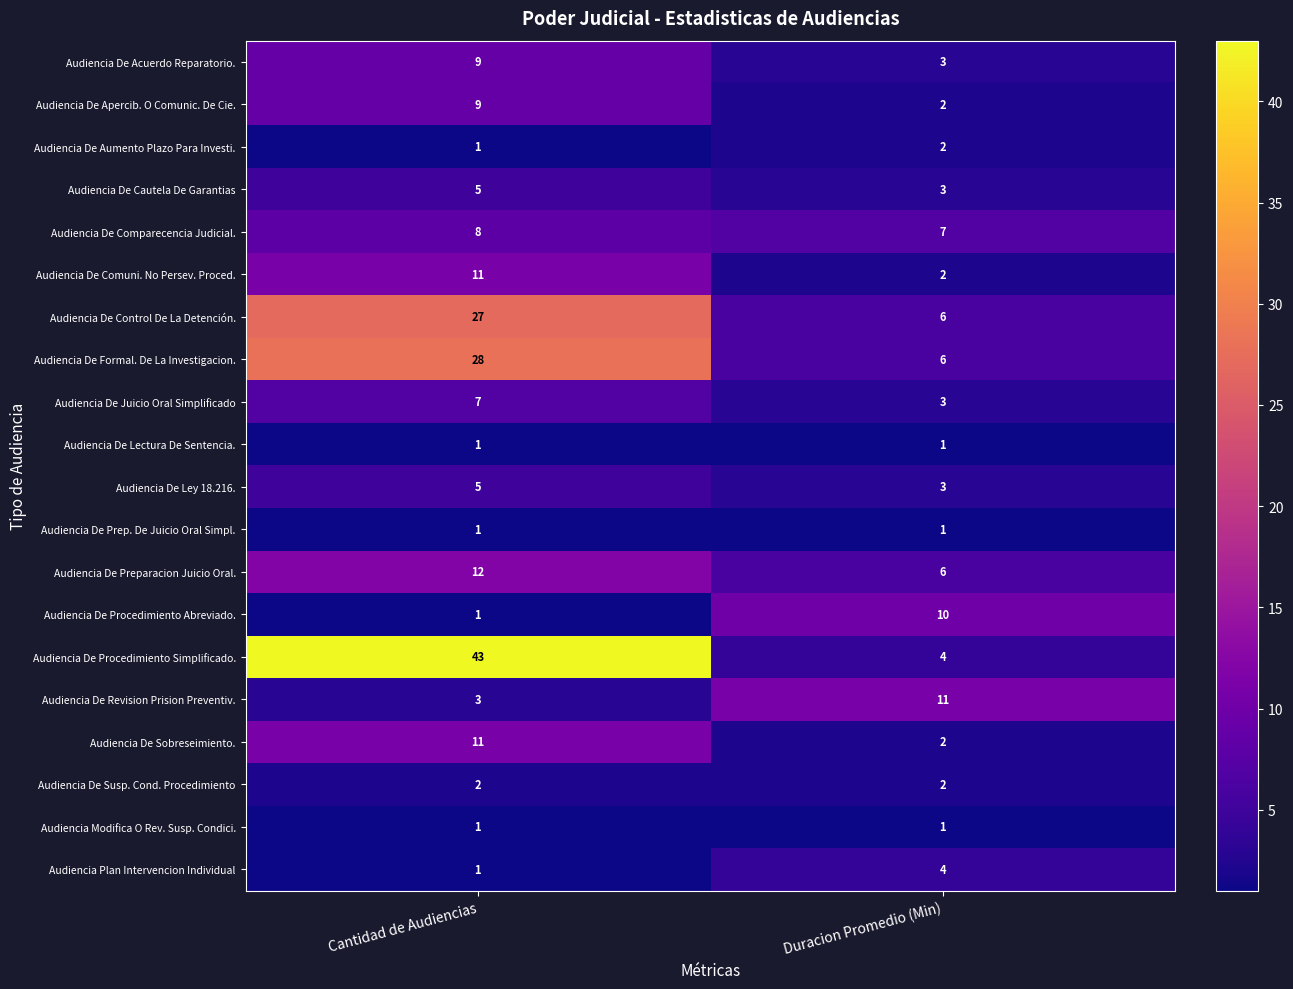

What is the smallest value displayed?

1